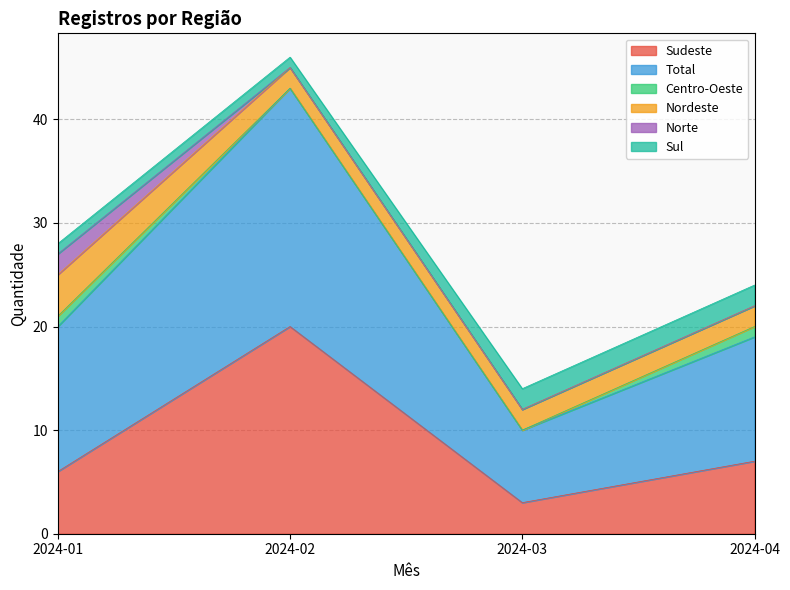

At which label is Sudeste closest to 11?

2024-04